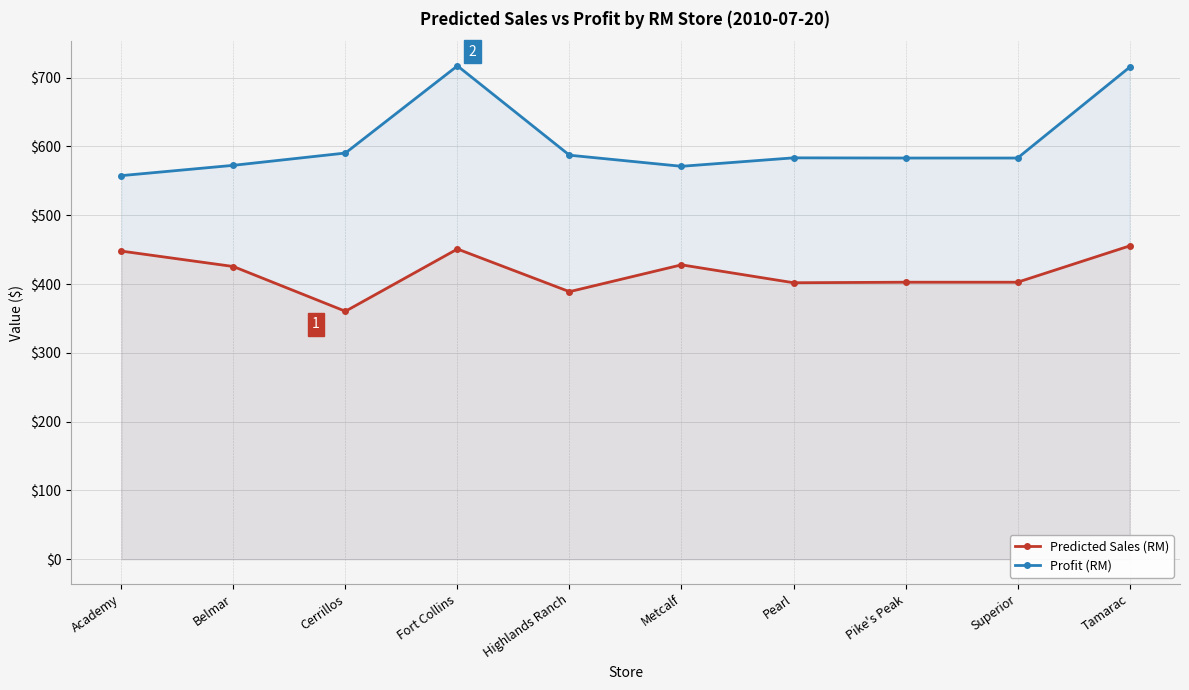

What are all the series names shown in the legend?

Predicted Sales (RM), Profit (RM)